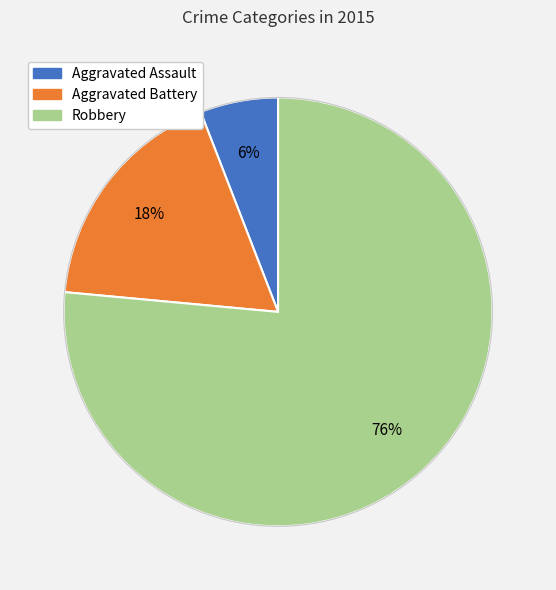

How many segments does this pie chart have?

3